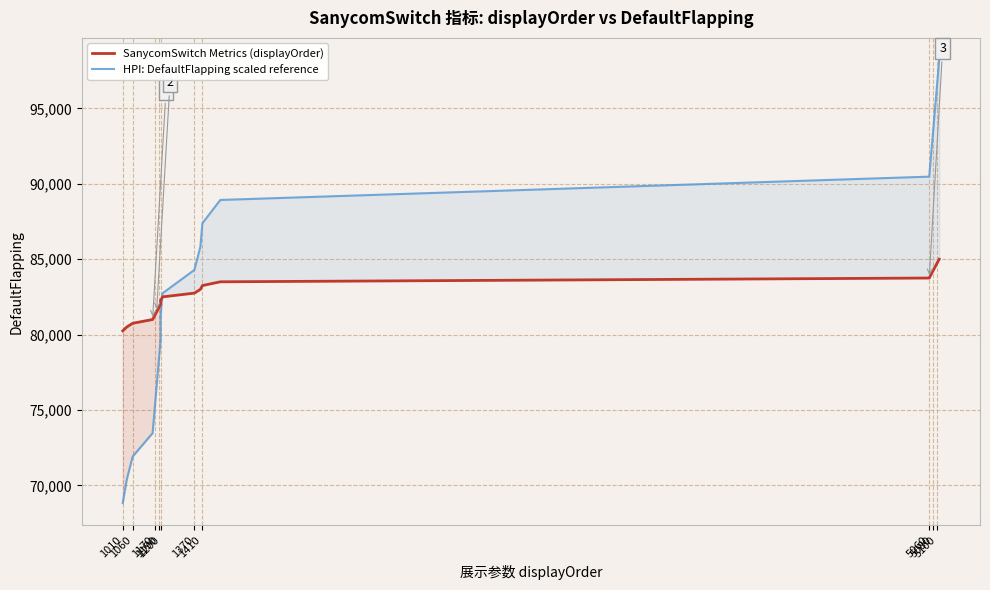

After their last crossing, which series has the higher values: SanycomSwitch Metrics (displayOrder) or HPI: DefaultFlapping scaled reference?

HPI: DefaultFlapping scaled reference